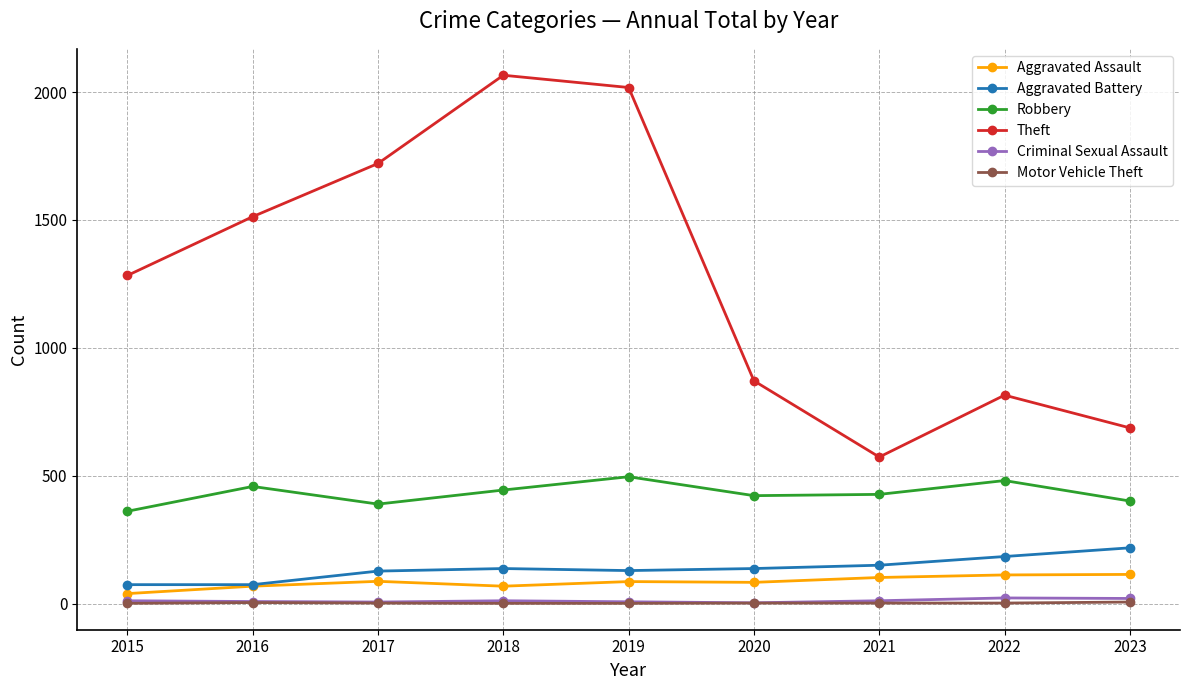

The Aggravated Assault series shows 188 at 2022. True or false?

False